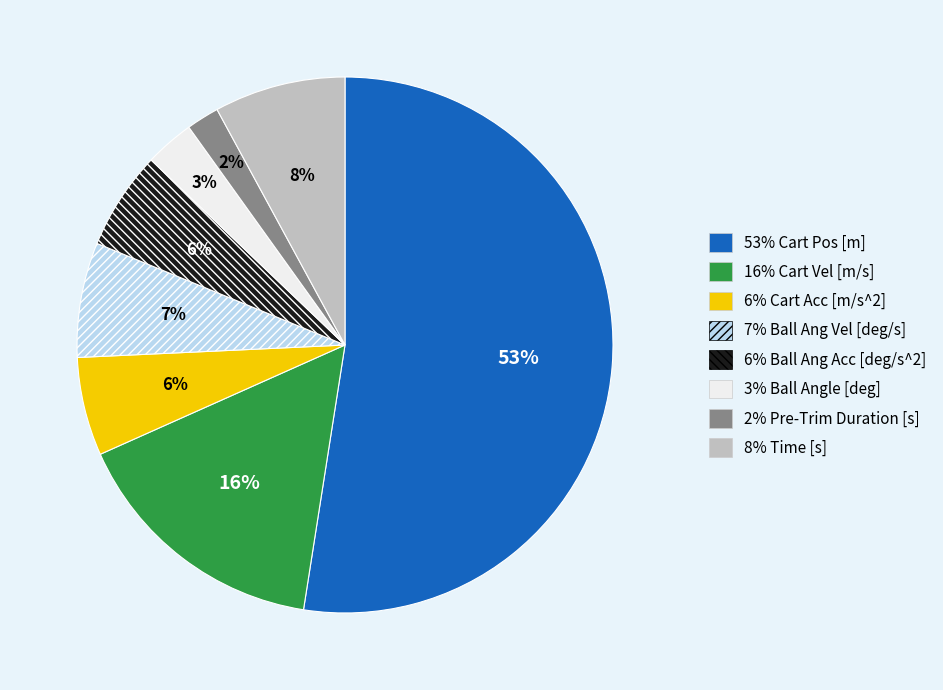

Is there any slice that represents more than half of the pie?

Yes